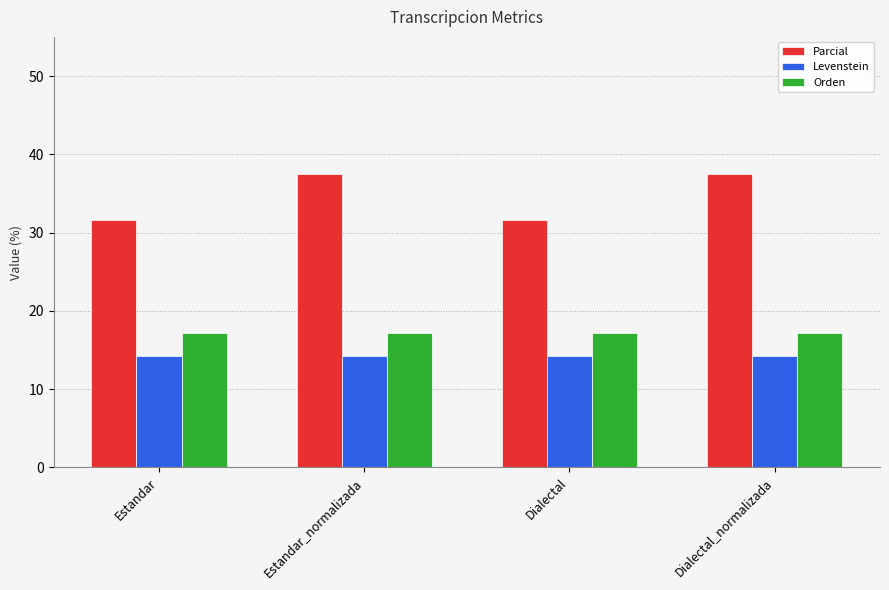

Count the number of data series in this chart.

3